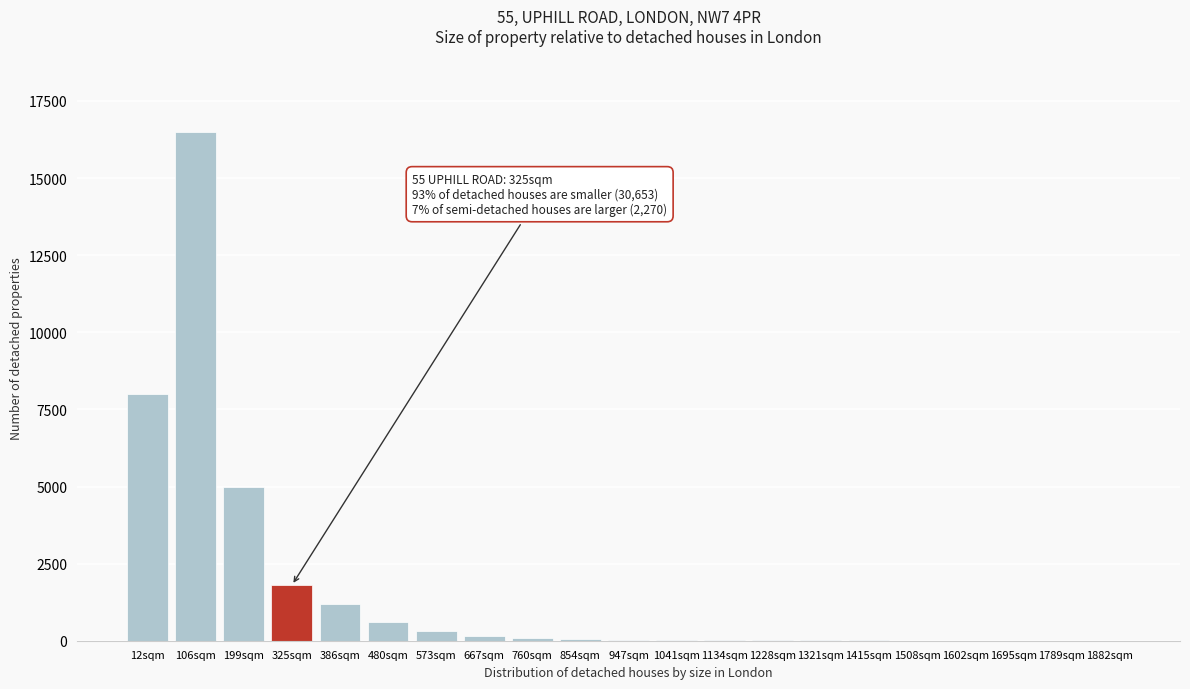

What is the greatest value displayed?

16500